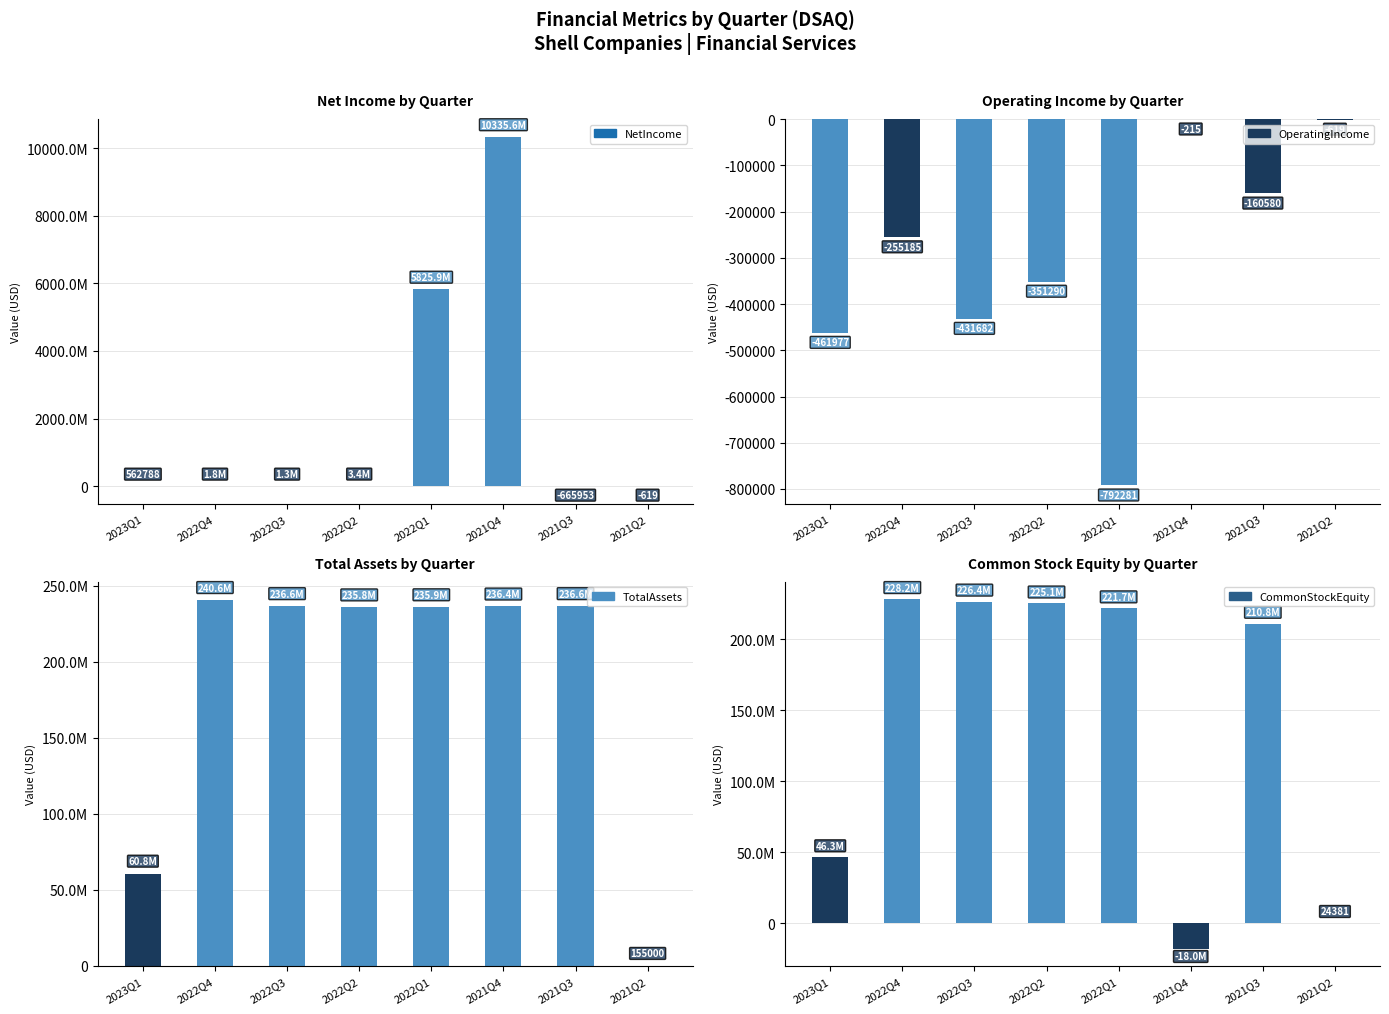

What position from the left is 2021Q3?

7